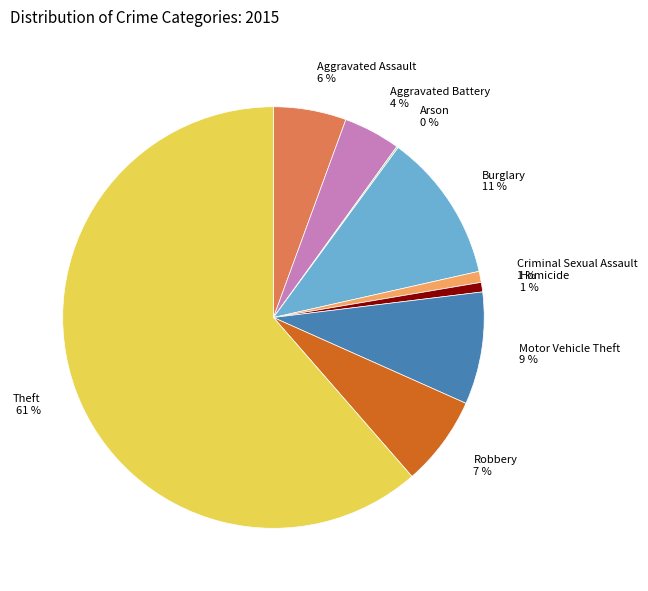

Is it true that Motor Vehicle Theft is 9% of the pie?

True